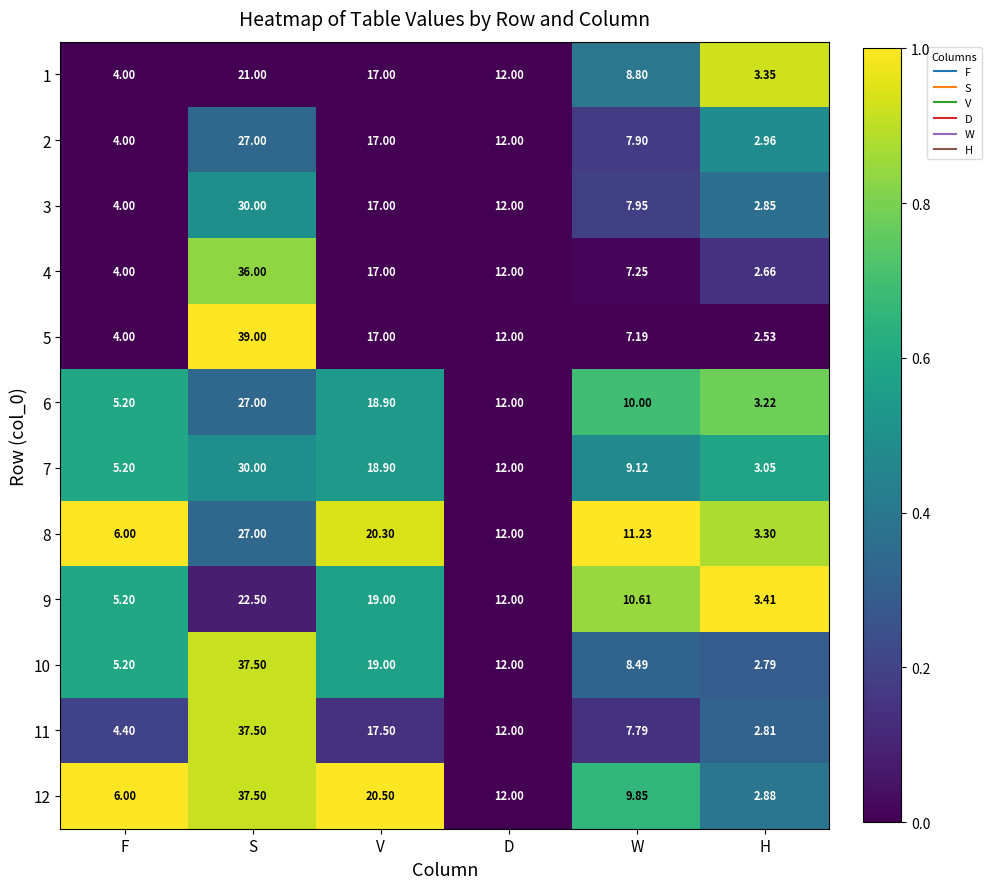

Which category has the lowest value in the 11 series?

H